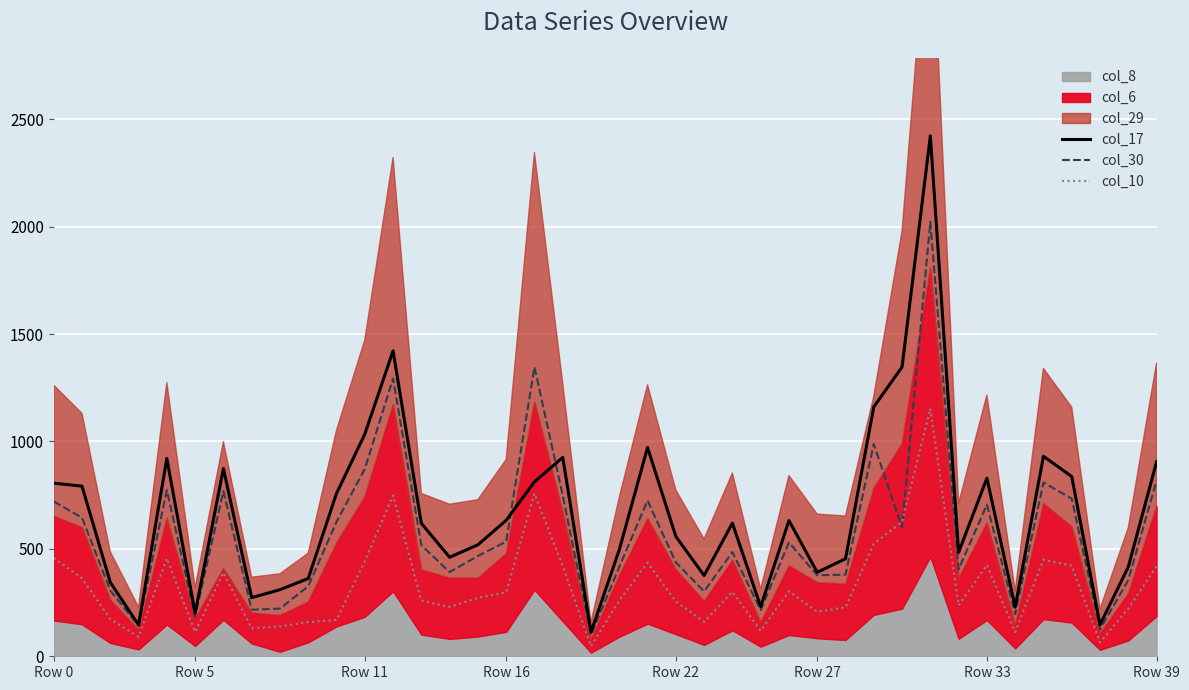

How many values in the col_10 series are below 272?

20